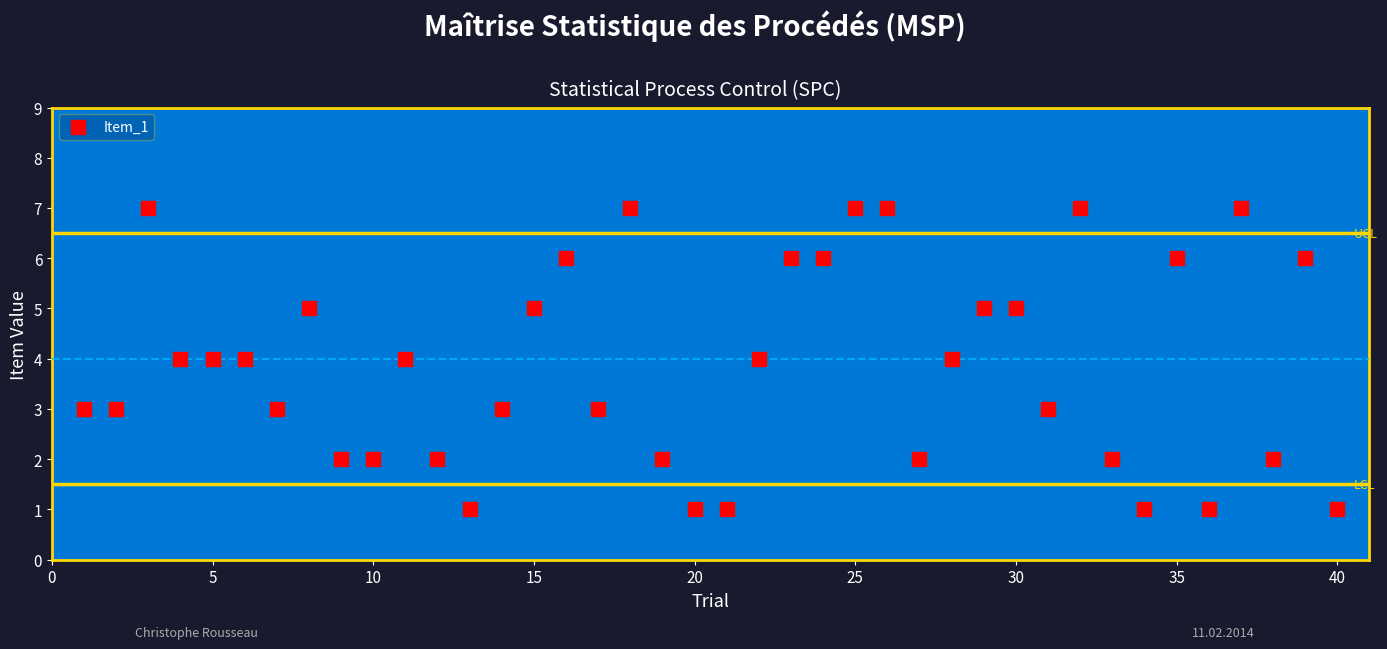

What is the range of Y values (max minus min)?

6